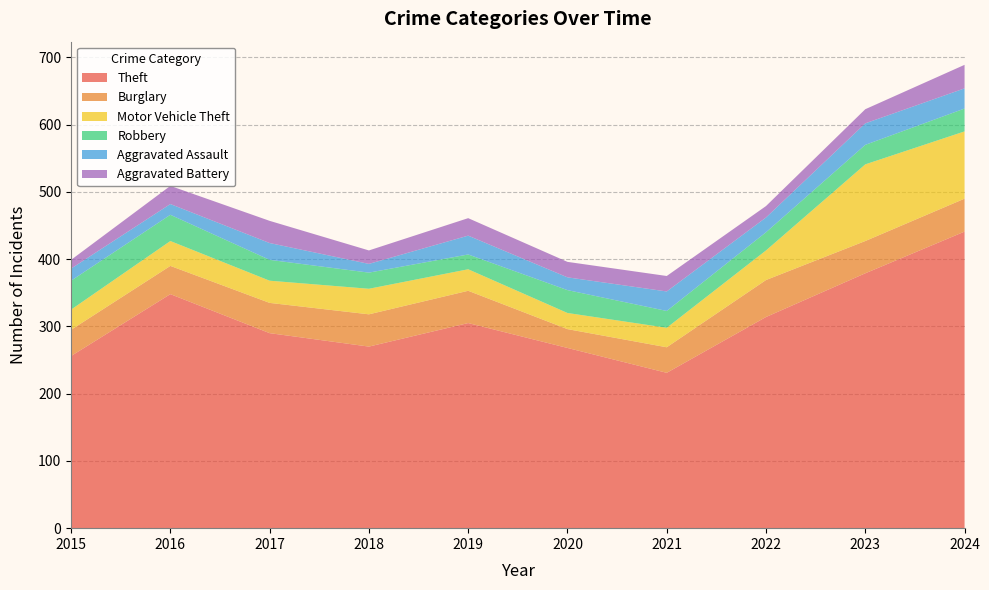

Reading left to right, list all the values displayed in this chart.

Theft: 256	348	290	270	305	268	231	314	379	441
Burglary: 39	42	45	48	48	28	38	55	48	49
Motor Vehicle Theft: 30	37	33	38	32	24	29	44	114	100
Robbery: 43	39	31	24	22	34	25	27	29	34
Aggravated Assault: 18	16	25	13	28	19	29	22	32	30
Aggravated Battery: 13	27	33	20	26	23	23	17	21	35